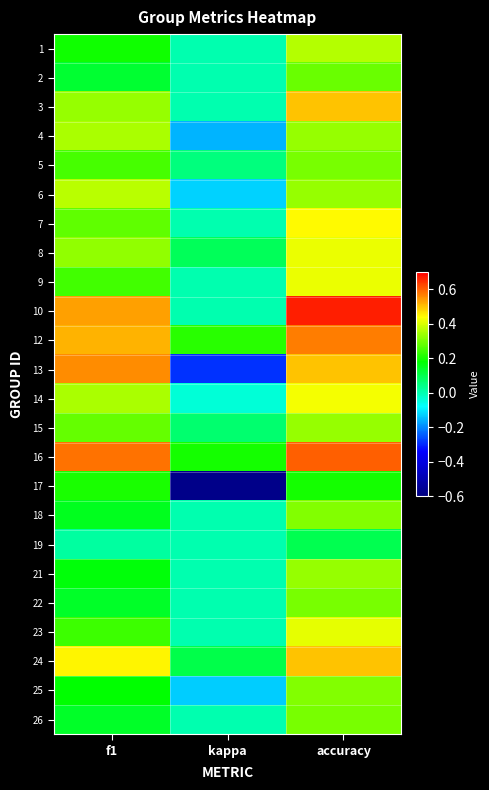

At which category is the sum across all series the highest?

accuracy